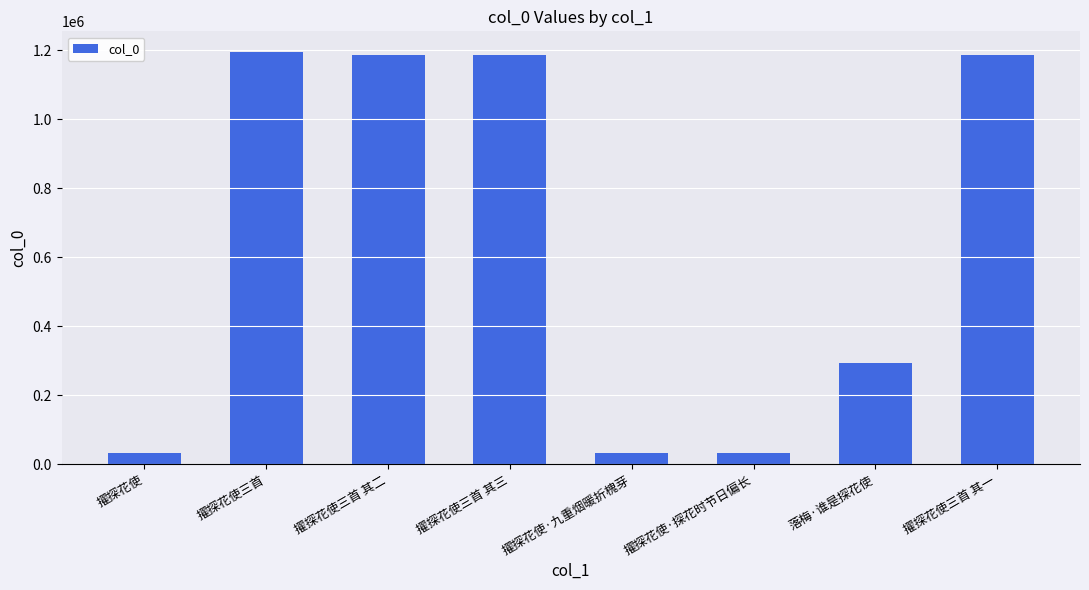

At which label is the value closest to 613977?

落梅·谁是探花使